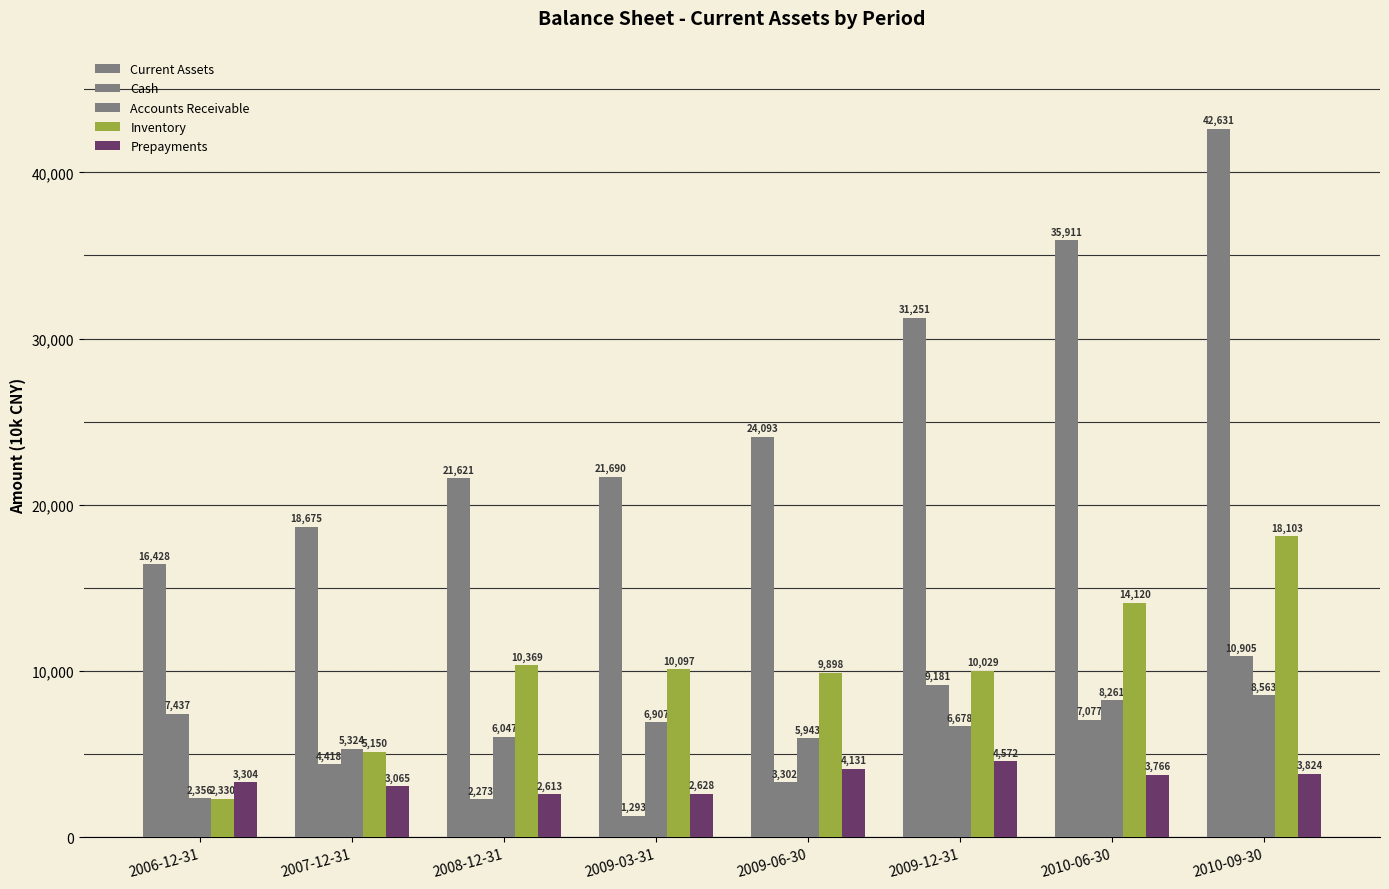

Where is Inventory nearest to the value 10216?

2009-03-31